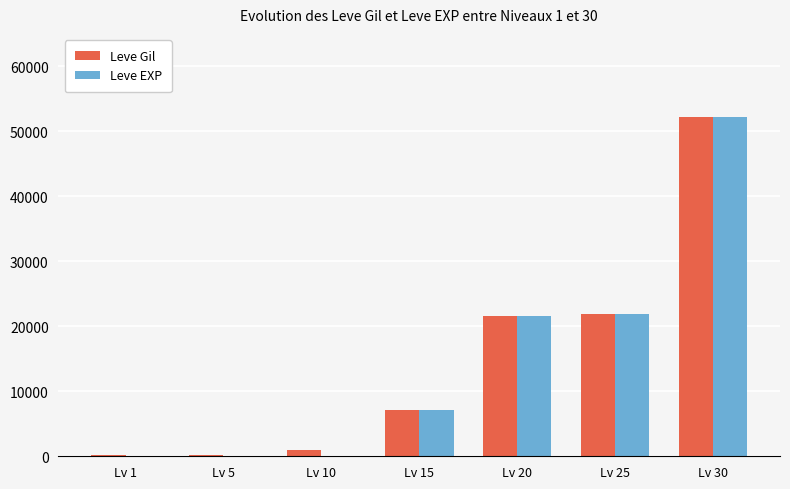

True or false: Leve EXP has a value of 34531 at Lv 20.

False